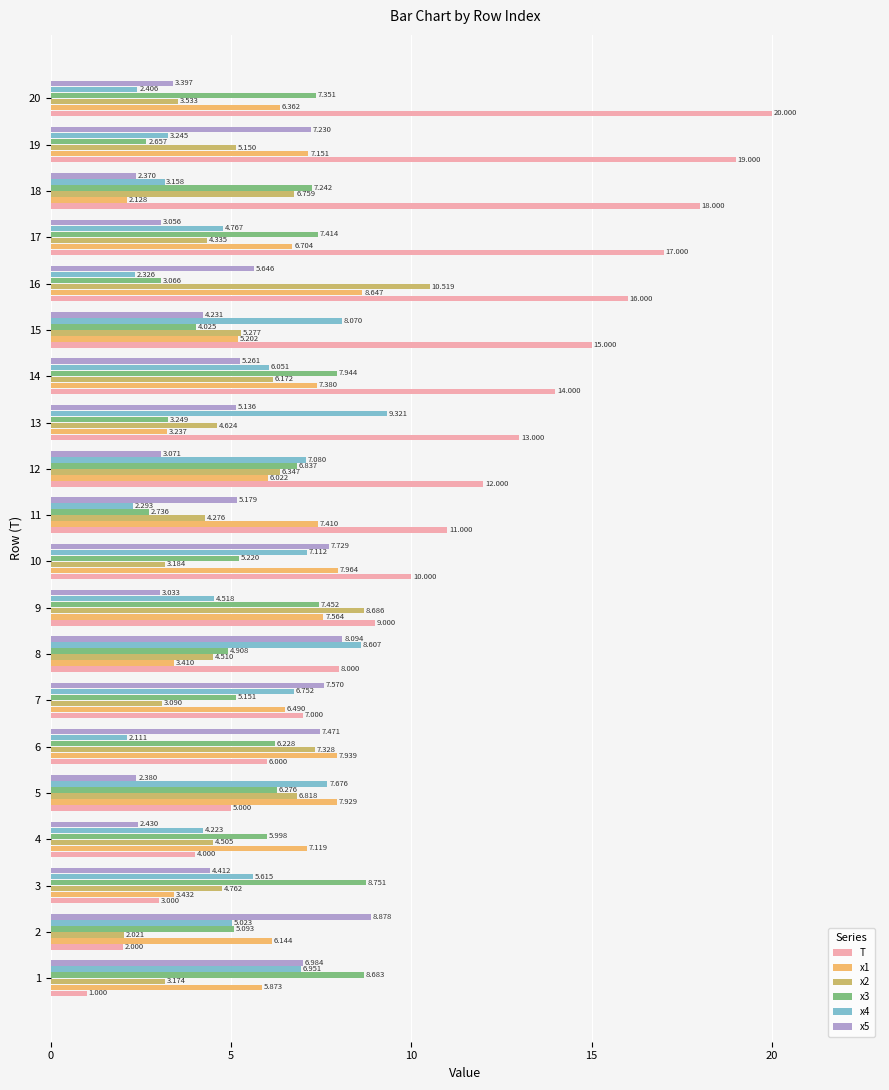

Which series has the largest total across all categories?

T